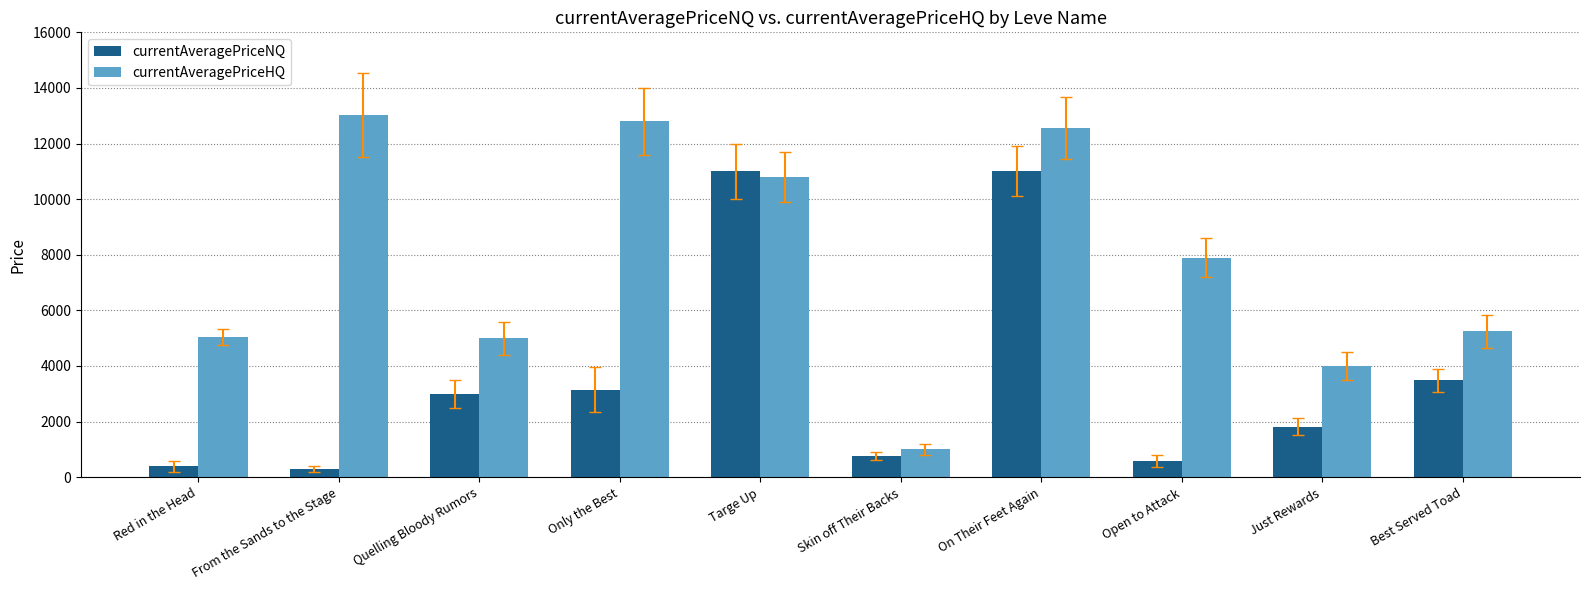

Read the currentAveragePriceNQ value at Open to Attack.

583.0